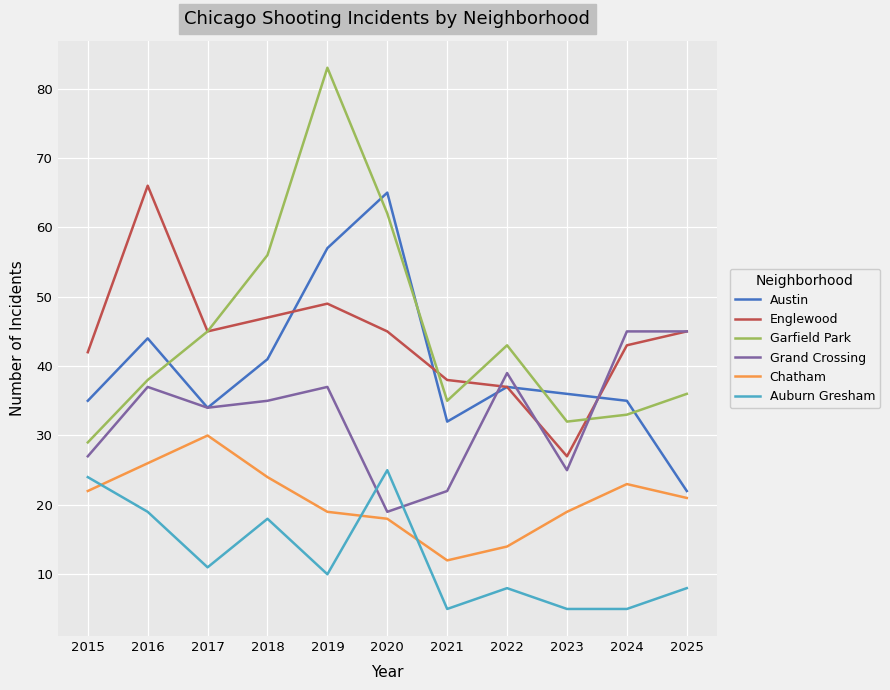

Which series changed the most between 2015 and 2019?

Garfield Park